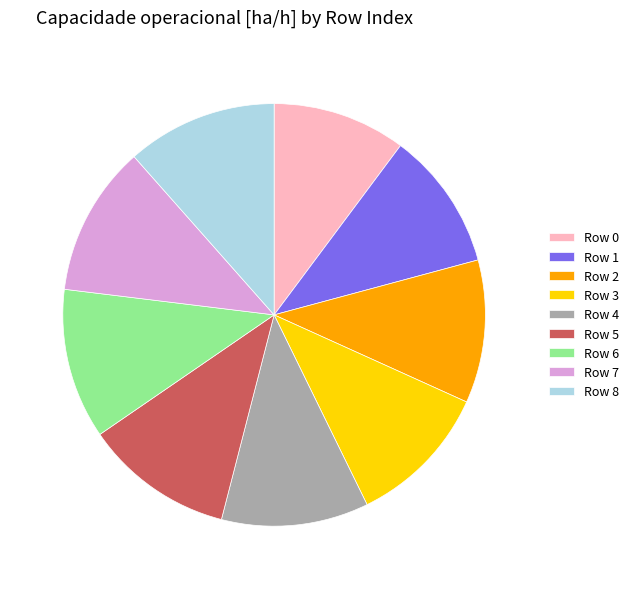

How many slices are in this pie chart?

9